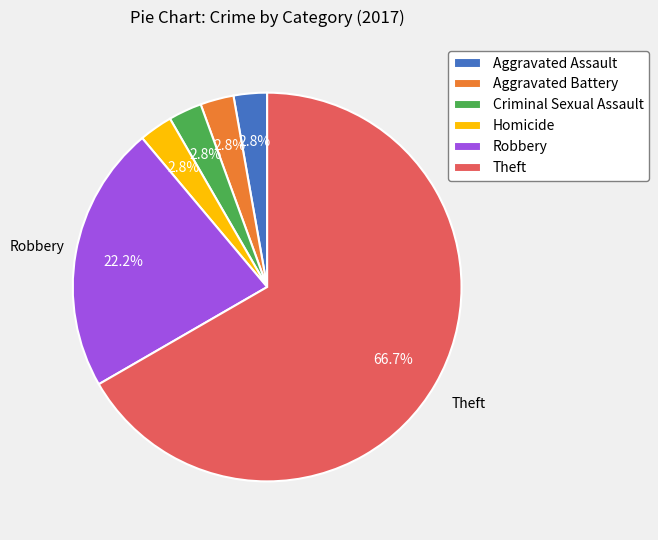

Which category has the biggest portion of the pie?

Theft